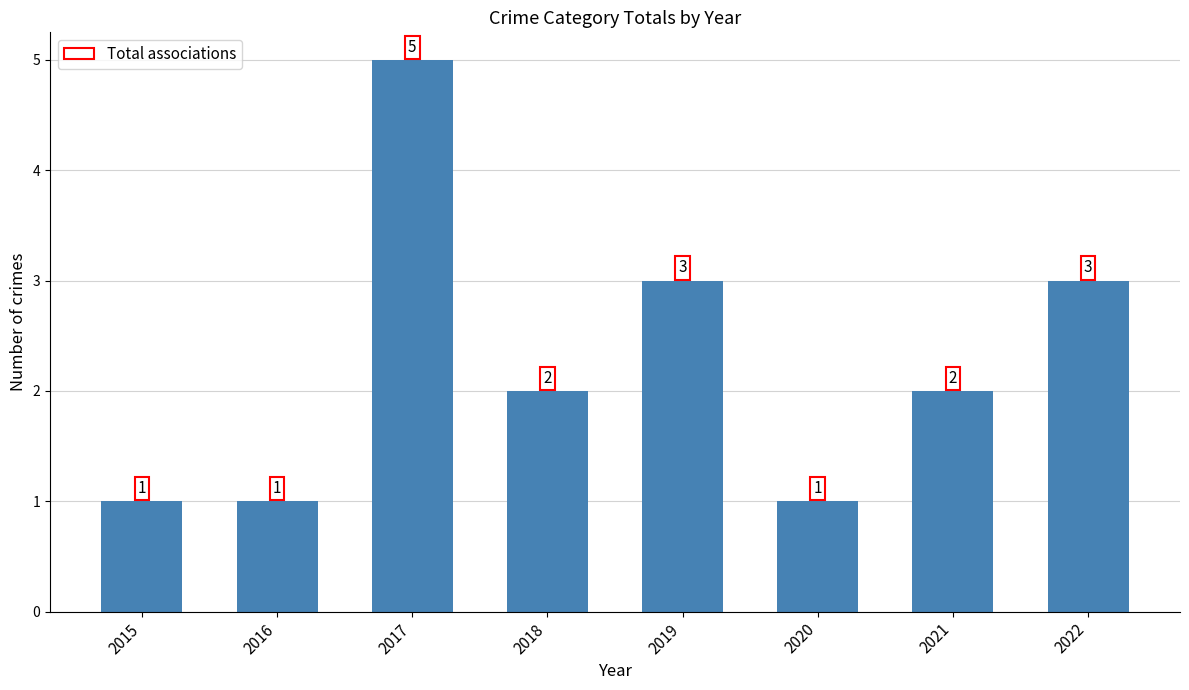

Approximately how many times larger is the value at 2019 compared to 2015?

3.0